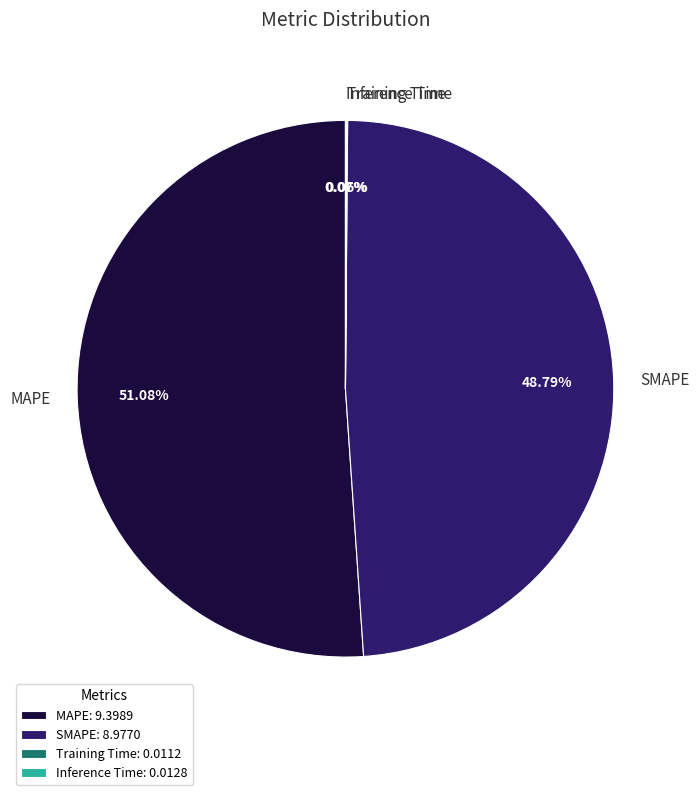

Which has a higher value, SMAPE or MAPE?

MAPE